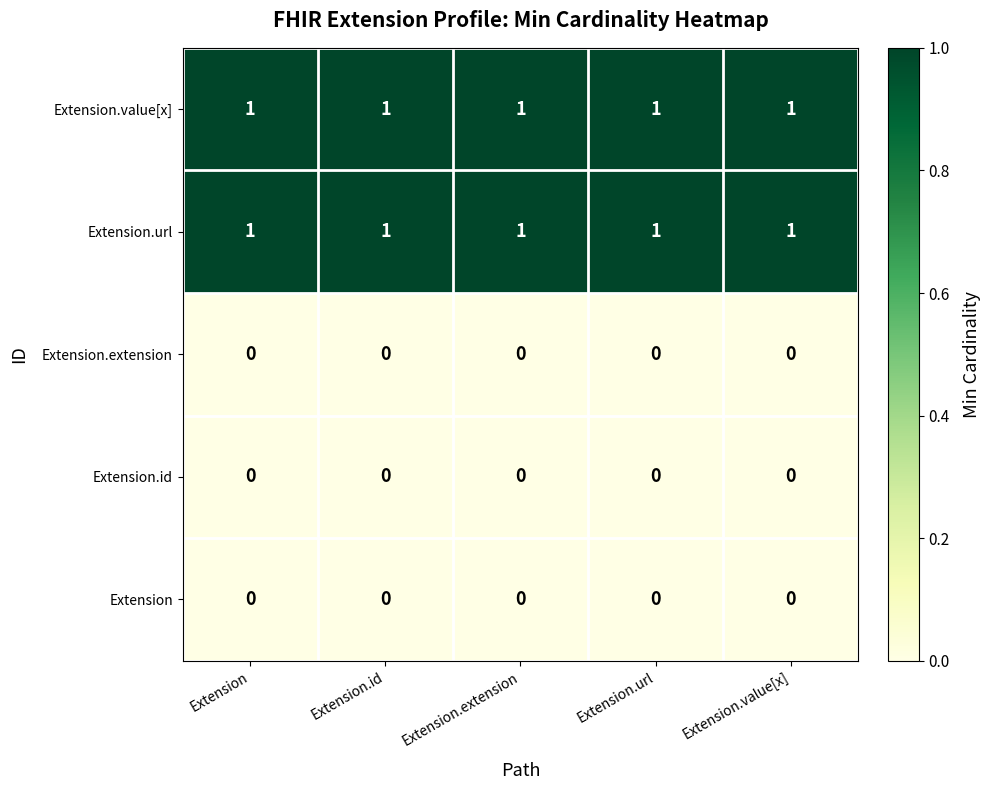

The Extension.id series shows 0 at Extension.url. True or false?

True